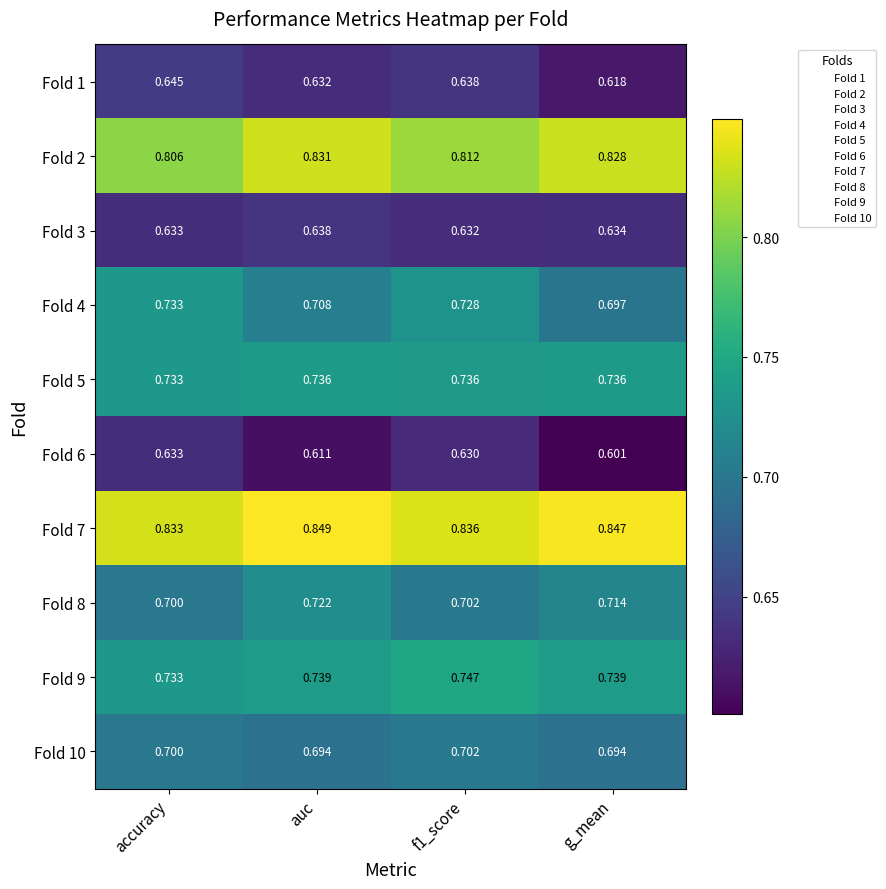

At which label is Fold 4 closest to 0?

g_mean